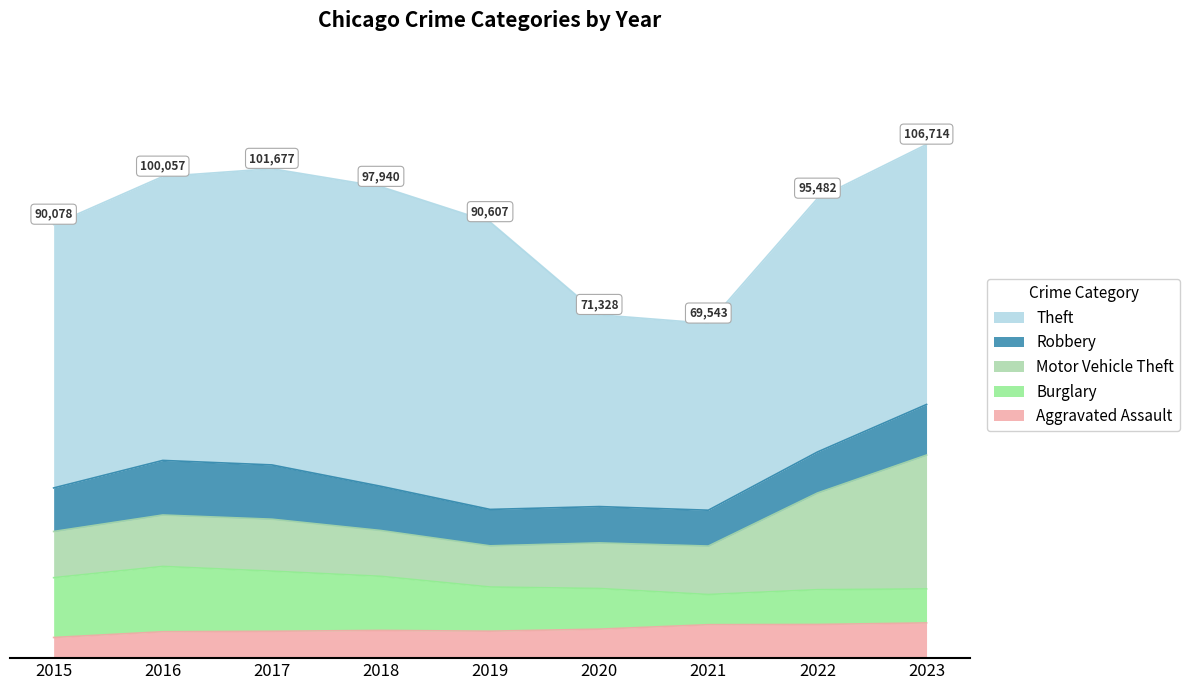

What is the difference between the Aggravated Assault values at 2016 and 2015?

1195